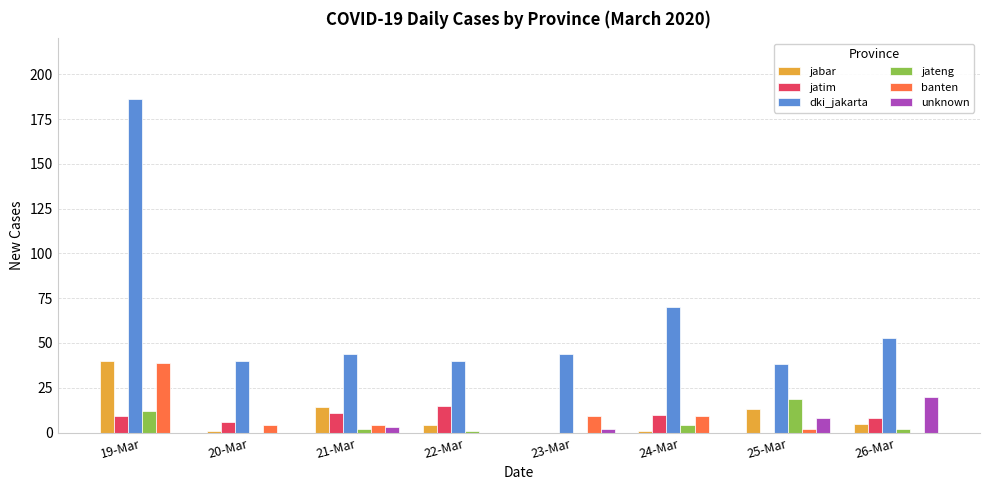

Reading left to right, what are all the values shown in this chart?

jabar: 19-Mar=40	20-Mar=1	21-Mar=14	22-Mar=4	23-Mar=0	24-Mar=1	25-Mar=13	26-Mar=5
jatim: 19-Mar=9	20-Mar=6	21-Mar=11	22-Mar=15	23-Mar=0	24-Mar=10	25-Mar=0	26-Mar=8
dki_jakarta: 19-Mar=186	20-Mar=40	21-Mar=44	22-Mar=40	23-Mar=44	24-Mar=70	25-Mar=38	26-Mar=53
jateng: 19-Mar=12	20-Mar=0	21-Mar=2	22-Mar=1	23-Mar=0	24-Mar=4	25-Mar=19	26-Mar=2
banten: 19-Mar=39	20-Mar=4	21-Mar=4	22-Mar=0	23-Mar=9	24-Mar=9	25-Mar=2	26-Mar=0
unknown: 19-Mar=0	20-Mar=0	21-Mar=3	22-Mar=0	23-Mar=2	24-Mar=0	25-Mar=8	26-Mar=20